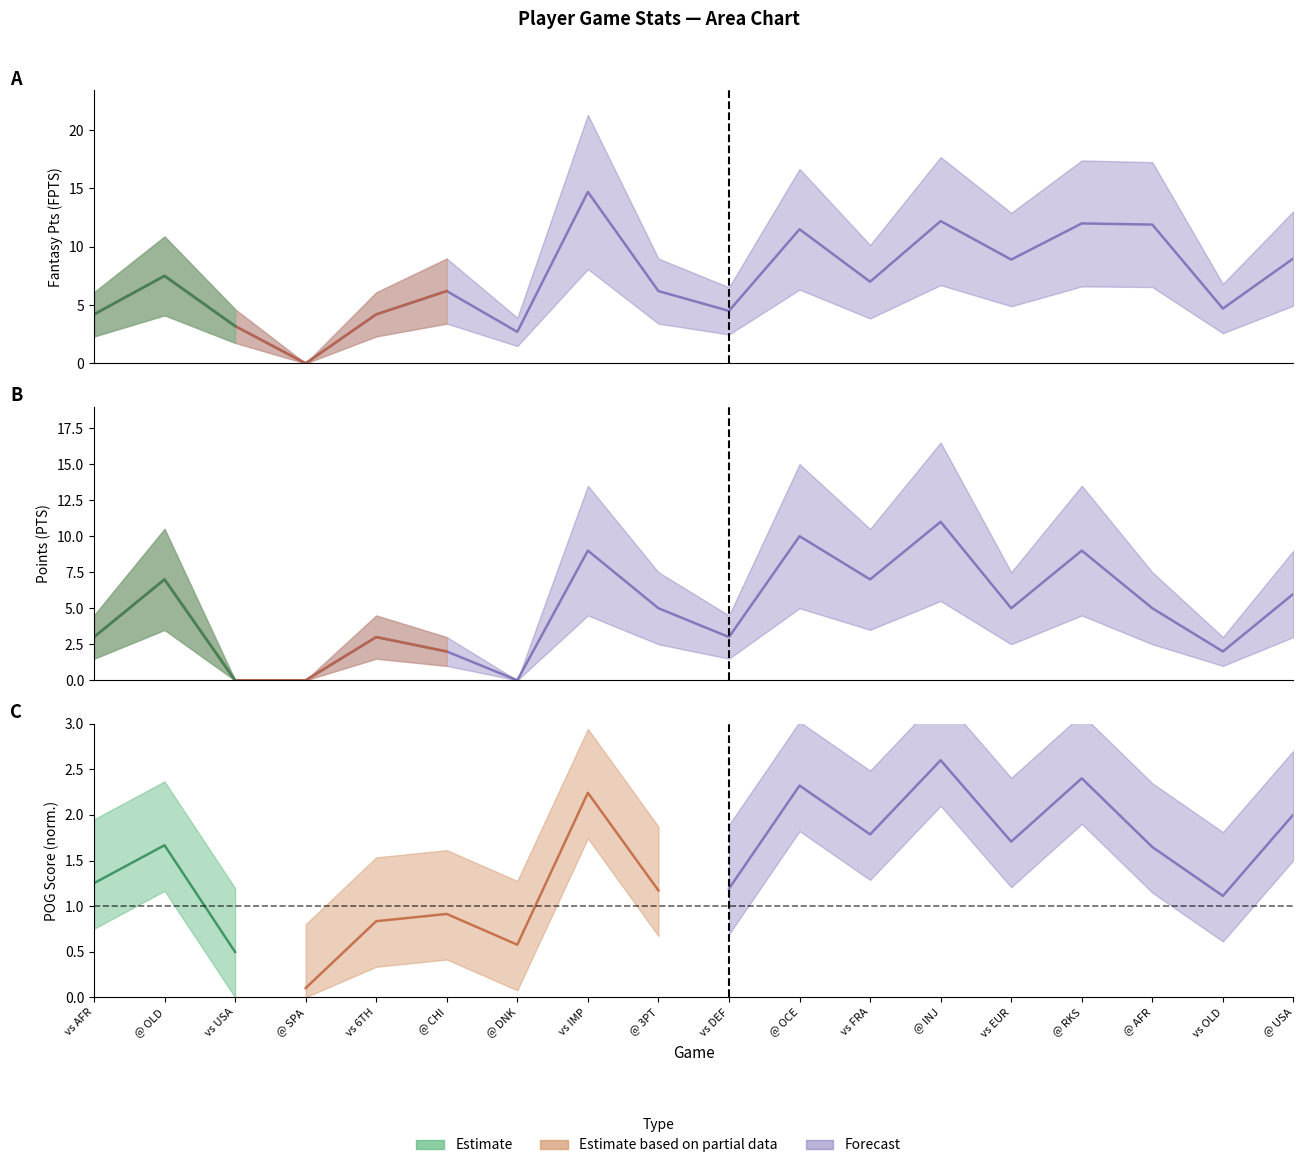

Which series has the largest total across all categories?

FPTS